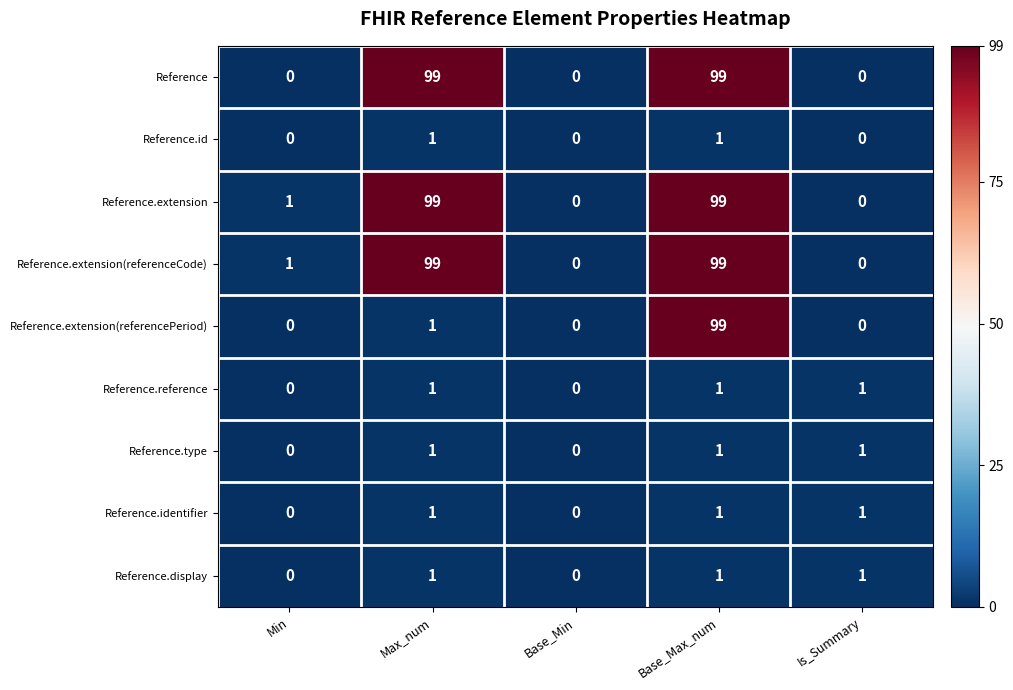

What is the sum of all Reference.display values?

3